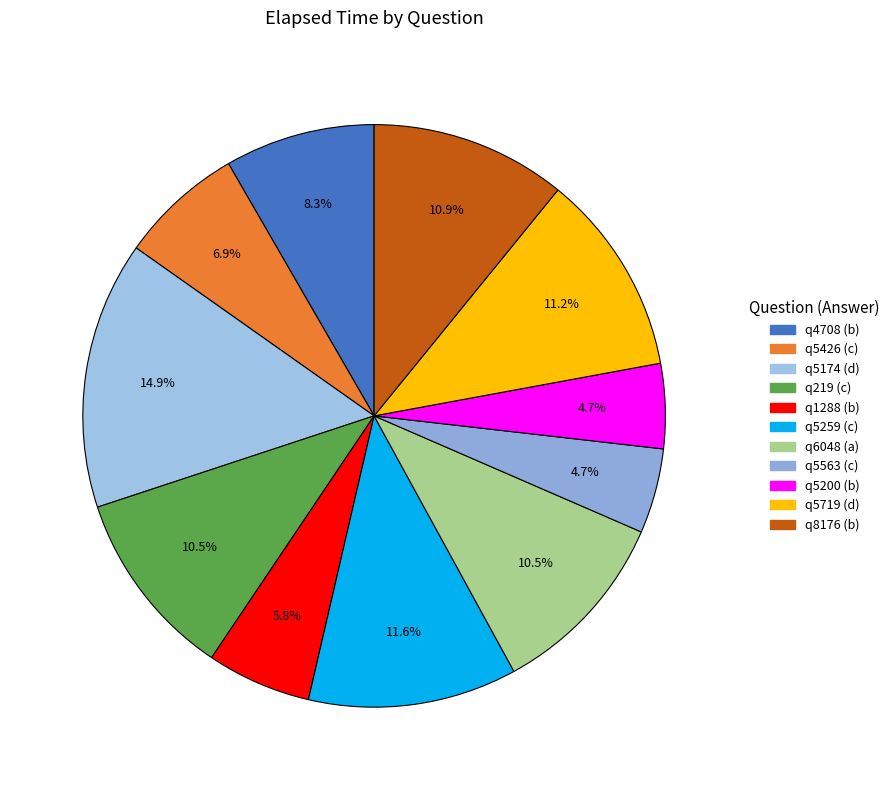

Which has a higher value, q5426 (c) or q6048 (a)?

q6048 (a)